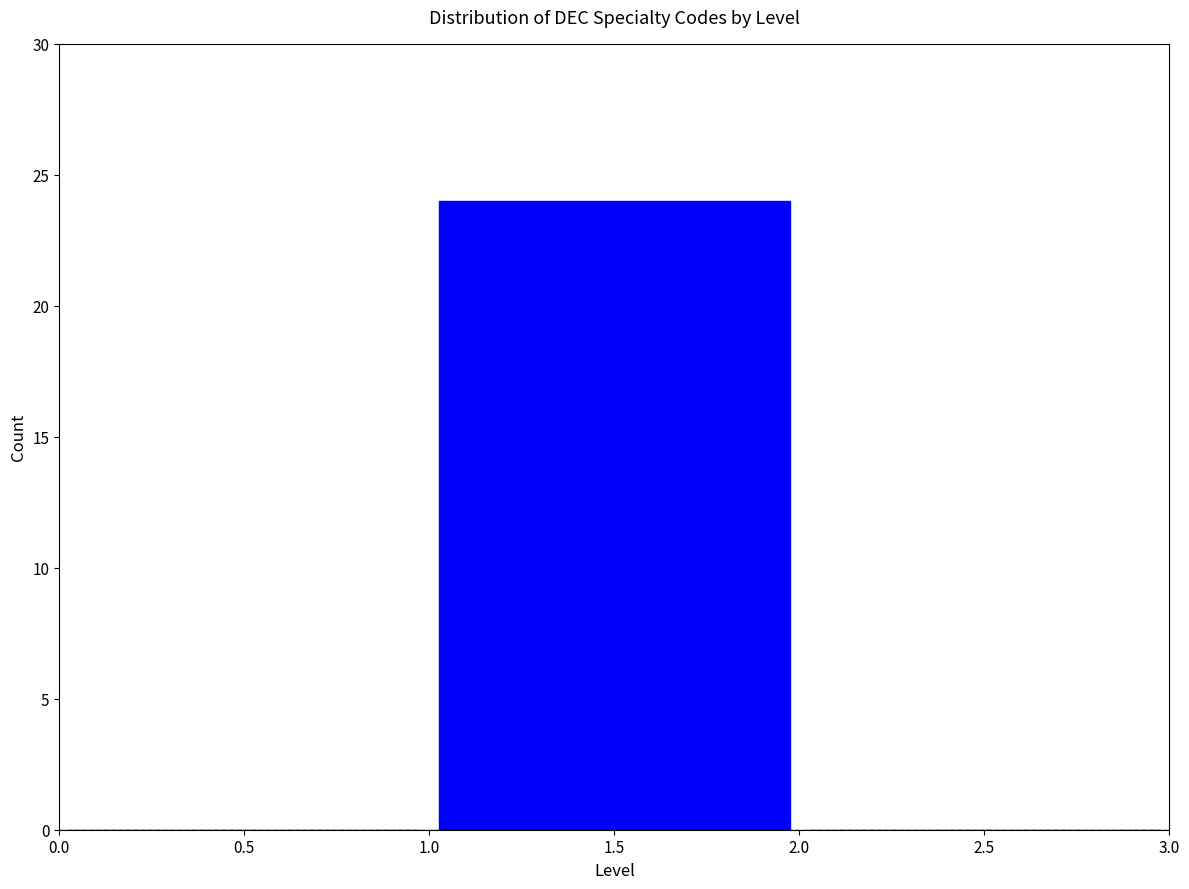

Reading left to right, transcribe this chart: for each bar, give the range it covers on the x-axis and its height. The values are not printed on the chart, so give them approximately, as read against the axis.

0.0 to 1.0: 0
1.0 to 2.0: 24
2.0 to 3.0: 0